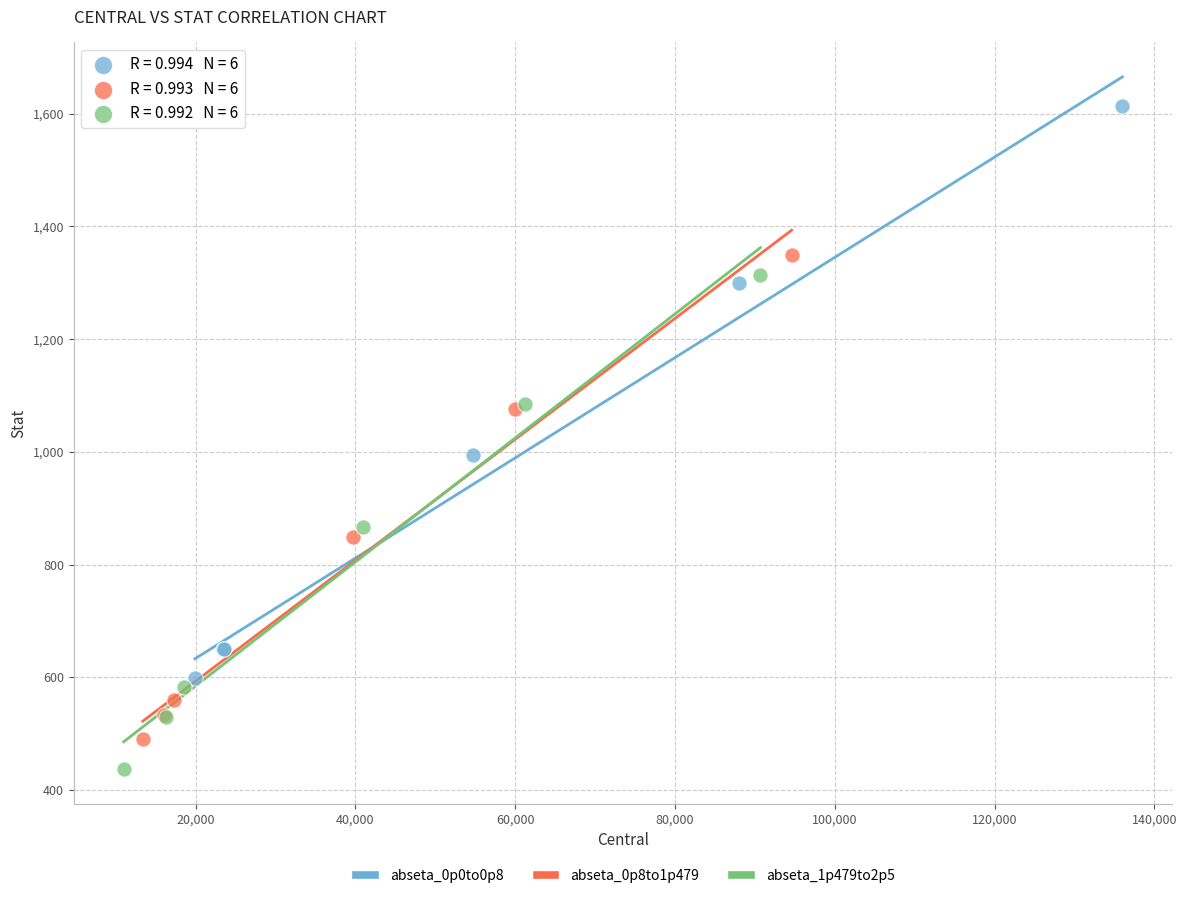

Which series has the largest Y range (max minus min)?

abseta_0p0to0p8